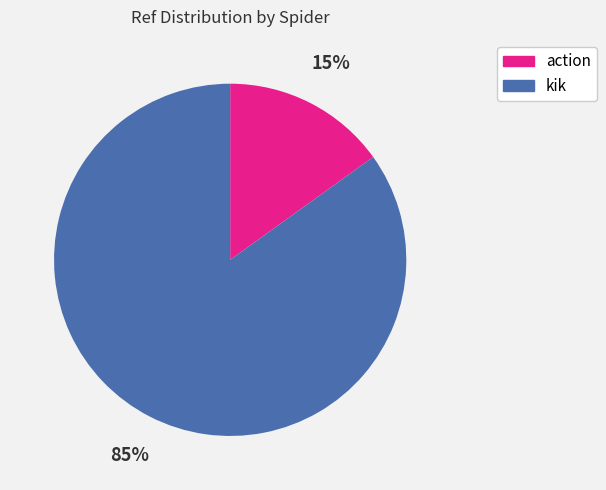

Is there a majority slice in this chart?

Yes